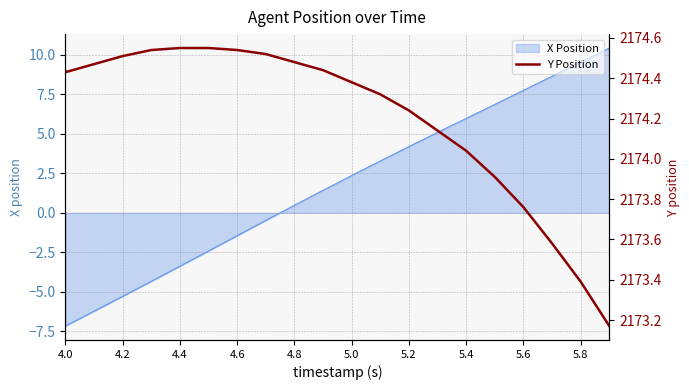

The value at 13 is 1363.6. True or false?

False